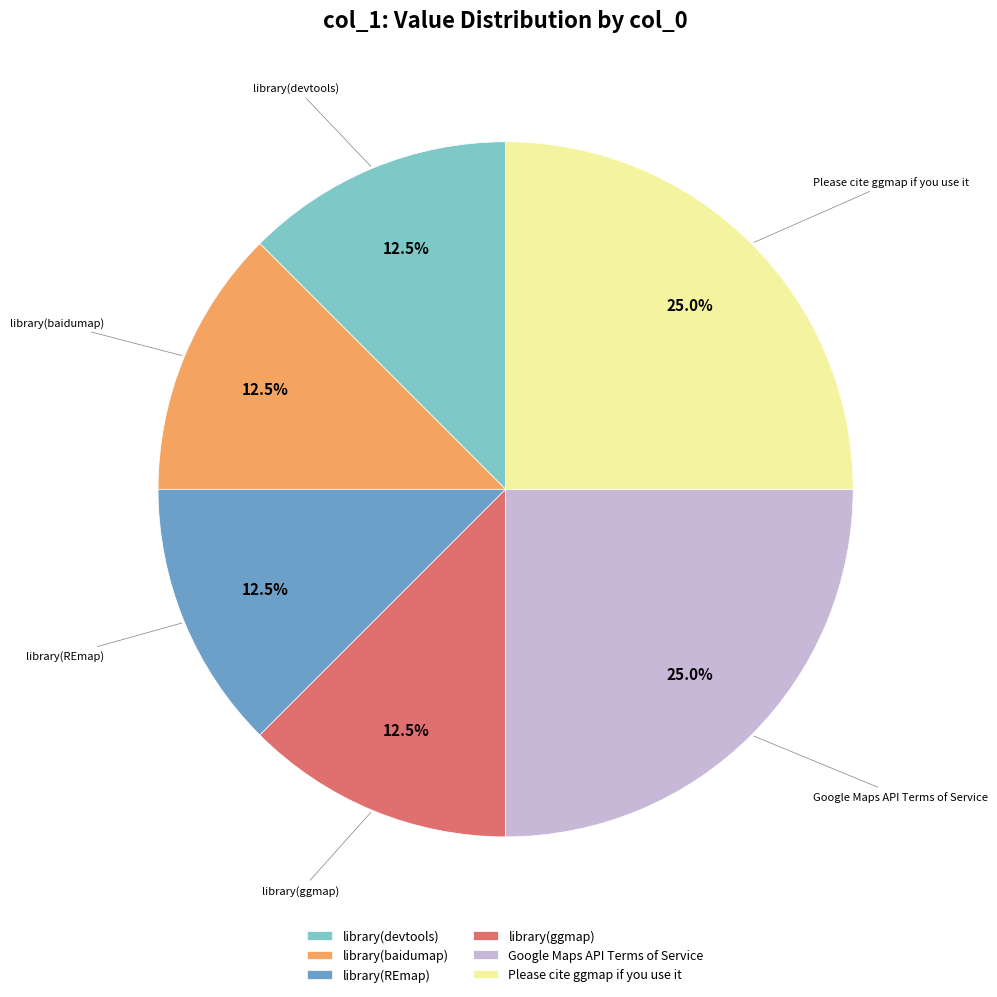

What percentage is NOT represented by library(devtools)?

87.5%